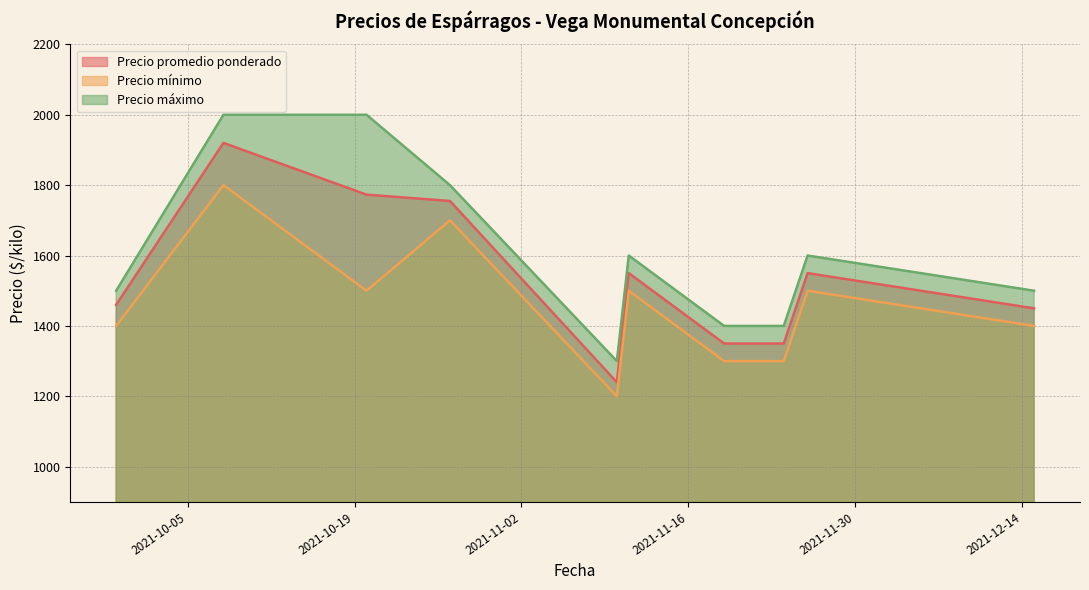

What is the label of the 10th point from the right?

2021-09-29